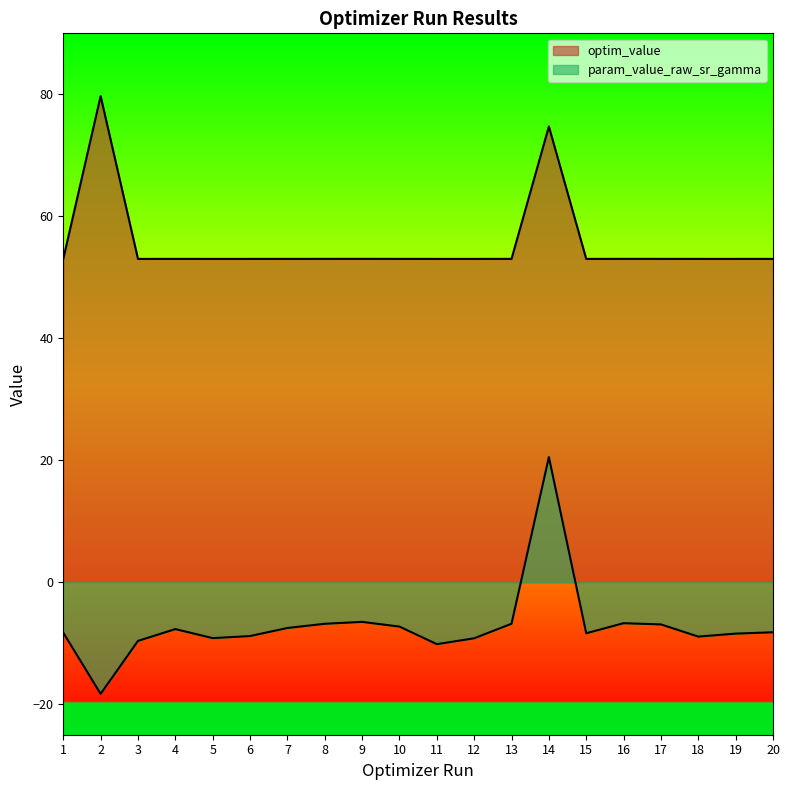

What is the difference between the second highest and second lowest values in the optim_value series?

21.7